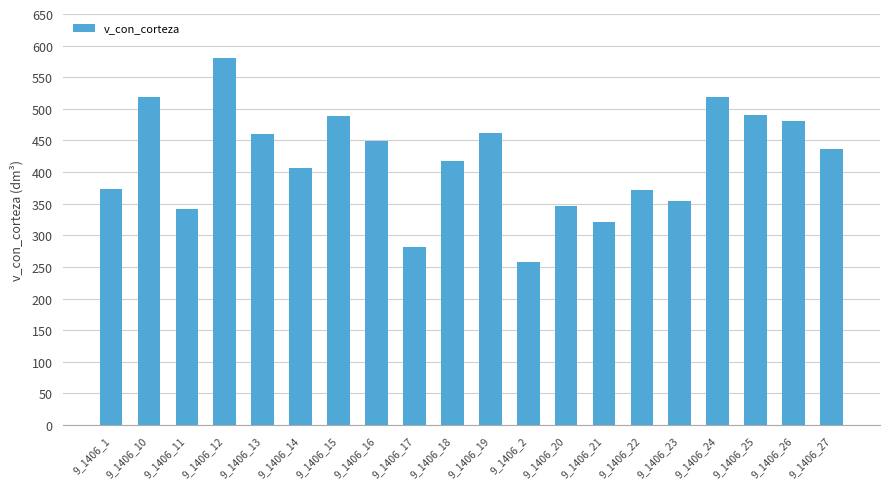

Where is the data nearest to the value 419?

9_1406_18